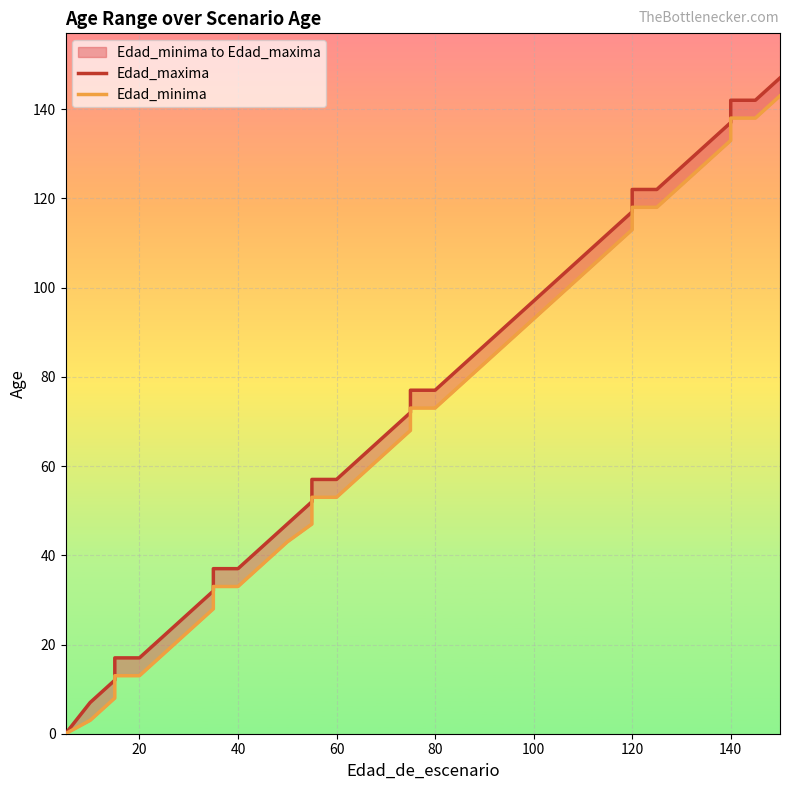

True or false: Edad_minima and Edad_maxima intersect in this chart.

False